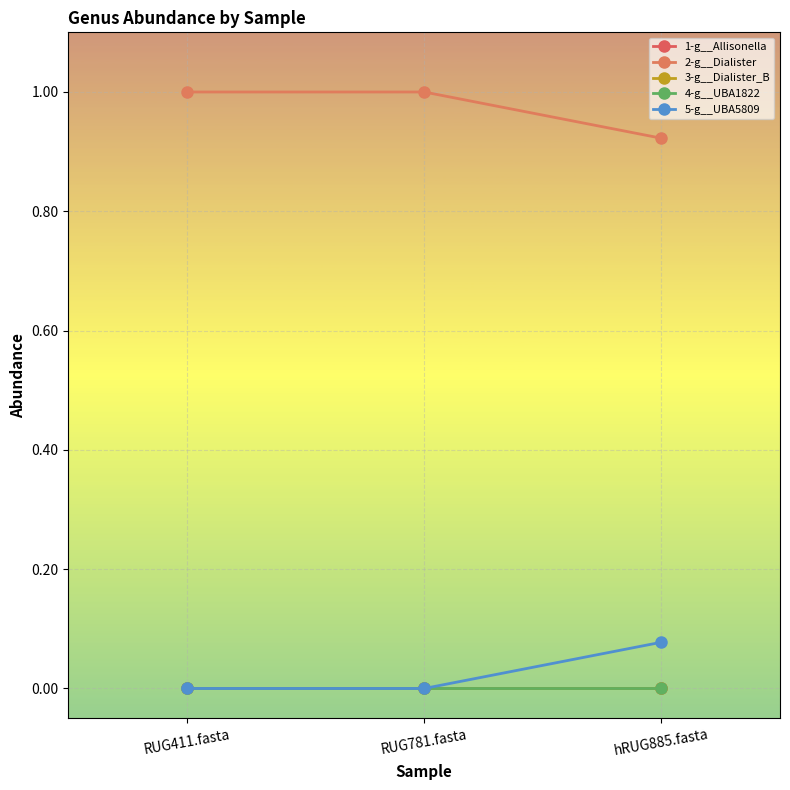

Reading left to right, list all the values displayed in this chart.

1-g__Allisonella: 0.0	0.0	0.0
2-g__Dialister: 1.0	1.0	0.9
3-g__Dialister_B: 0.0	0.0	0.0
4-g__UBA1822: 0.0	0.0	0.0
5-g__UBA5809: 0.0	0.0	0.1